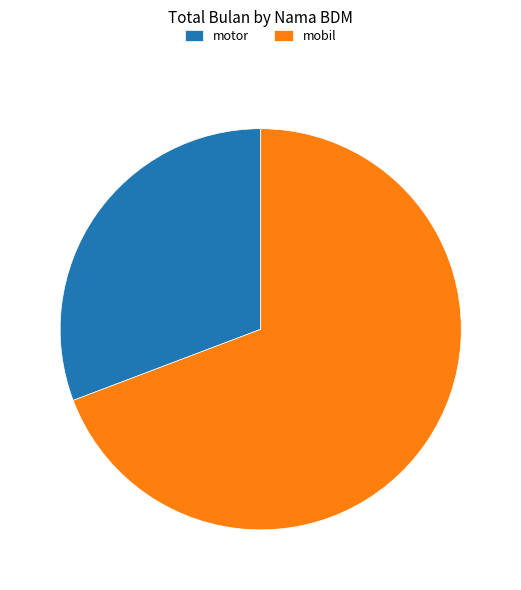

Which category has the biggest portion of the pie?

mobil